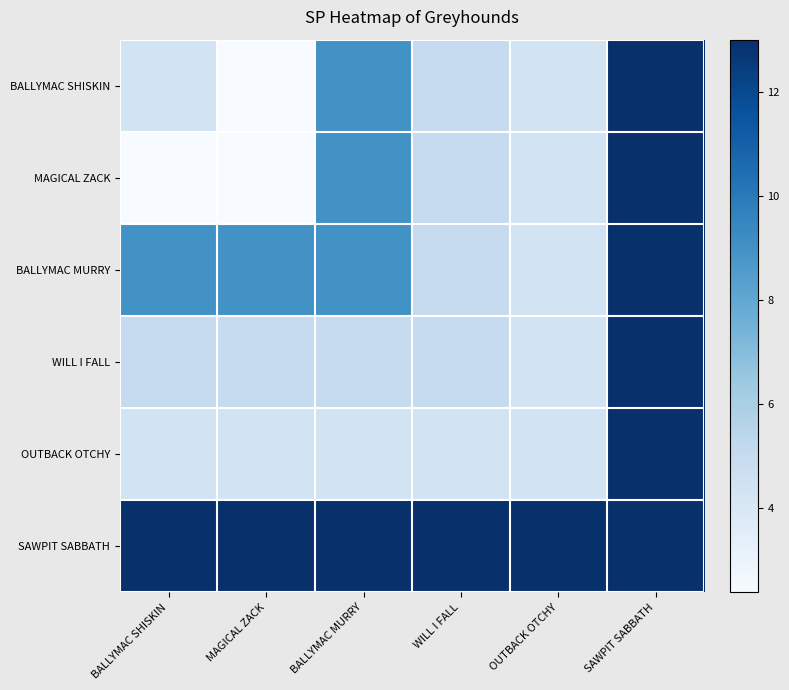

What is the spread (max minus min) of values at MAGICAL ZACK?

10.6